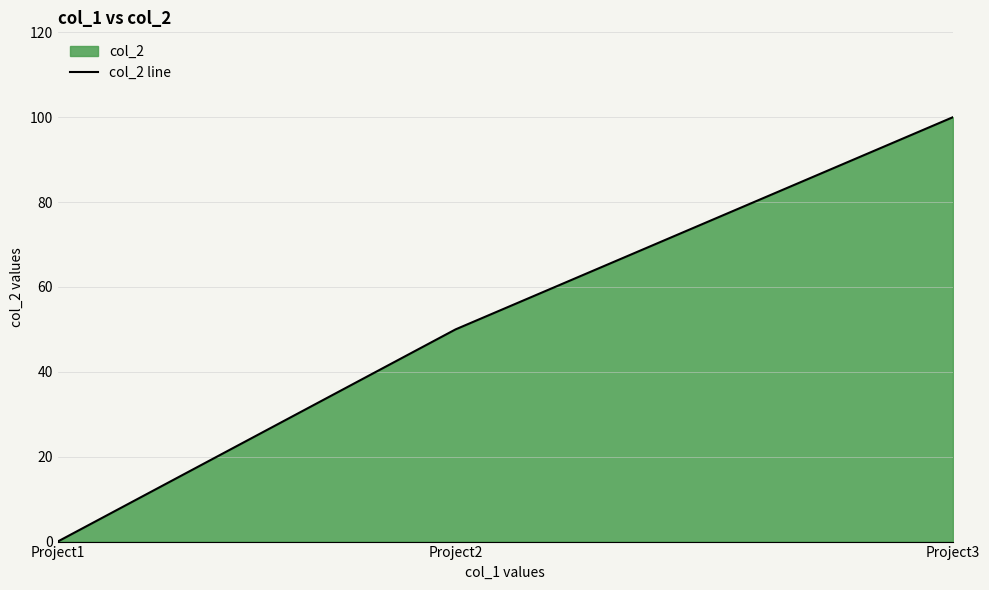

What is the change in value from Project2 to Project3?

+50